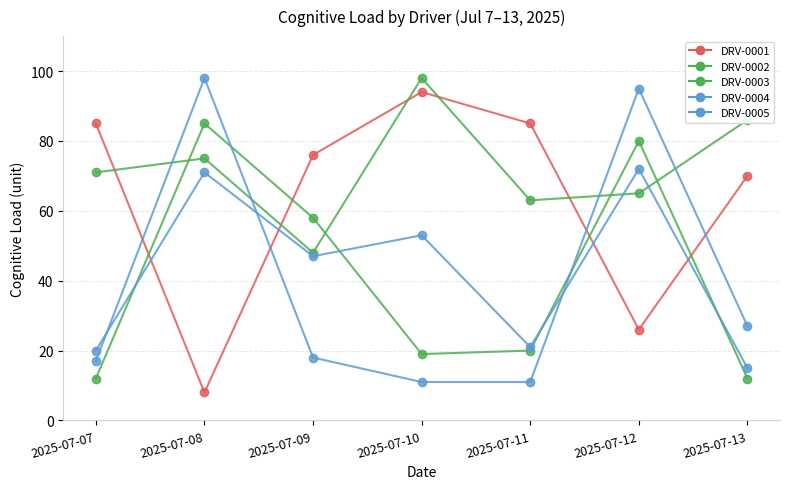

The DRV-0003 series shows 80 at 2025-07-12. True or false?

True